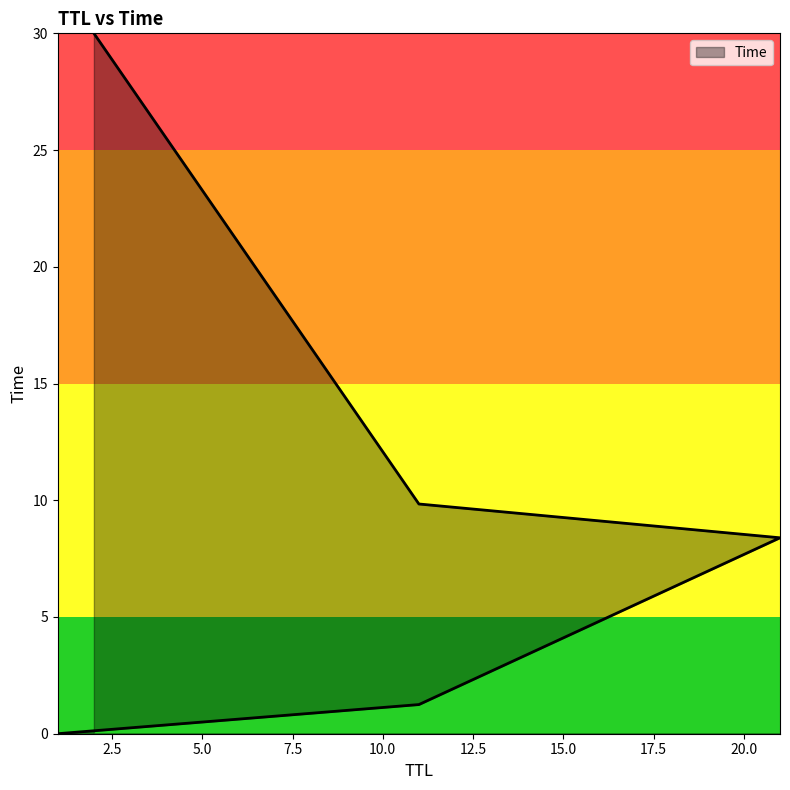

How many values are below 8?

2